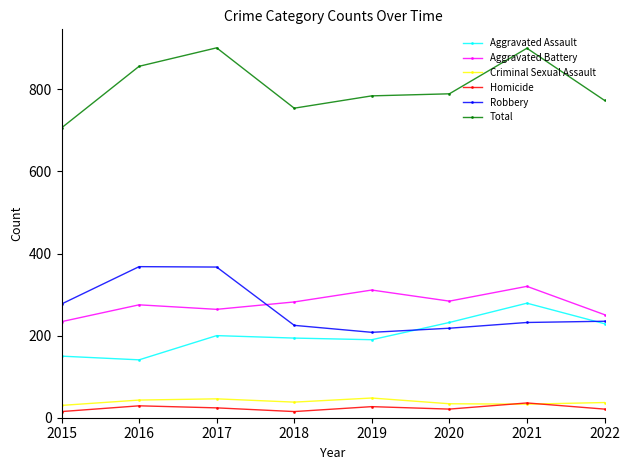

True or false: Aggravated Assault and Aggravated Battery intersect in this chart.

False